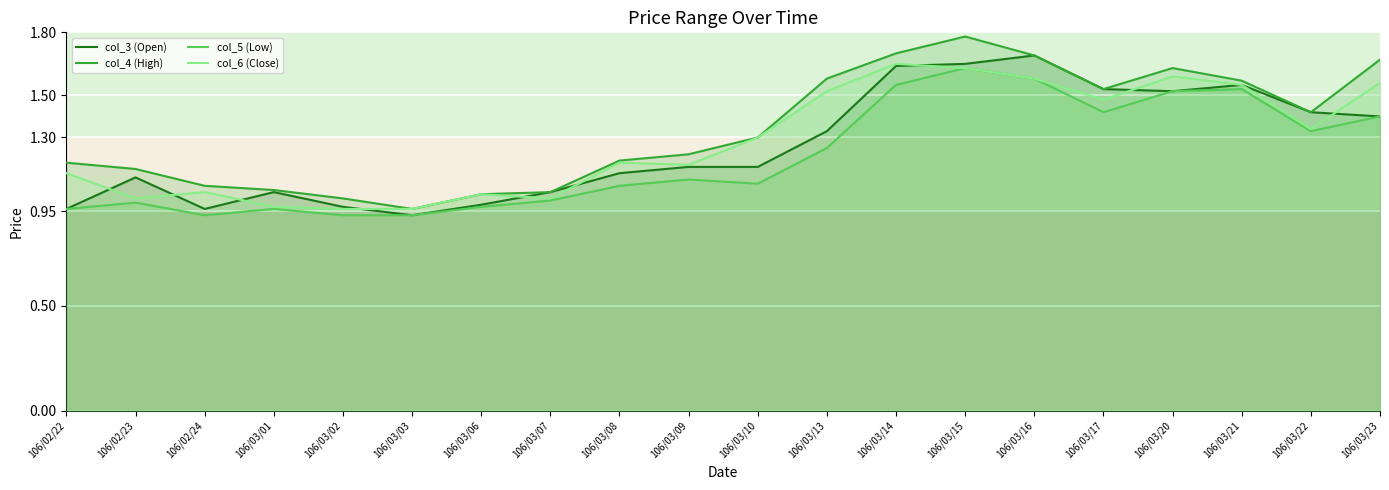

What is the label of the 15th point from the right?

106/03/03